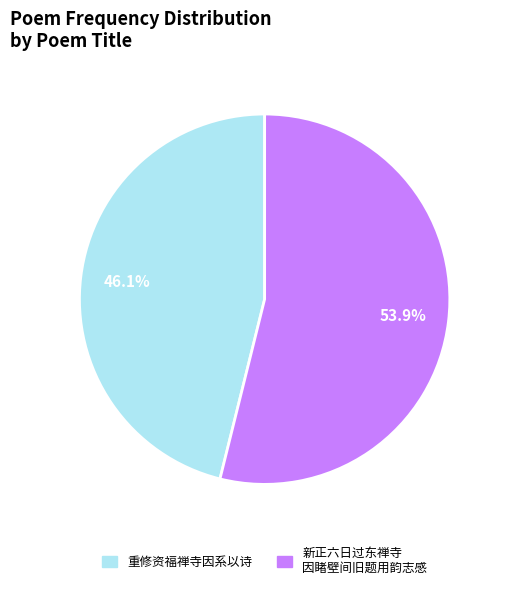

Is there any slice that represents more than half of the pie?

Yes